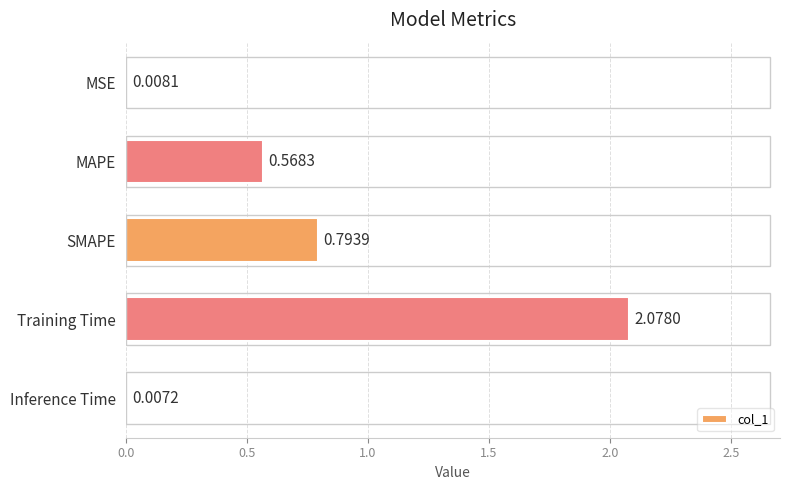

Between Training Time and Inference Time, which is larger?

Training Time